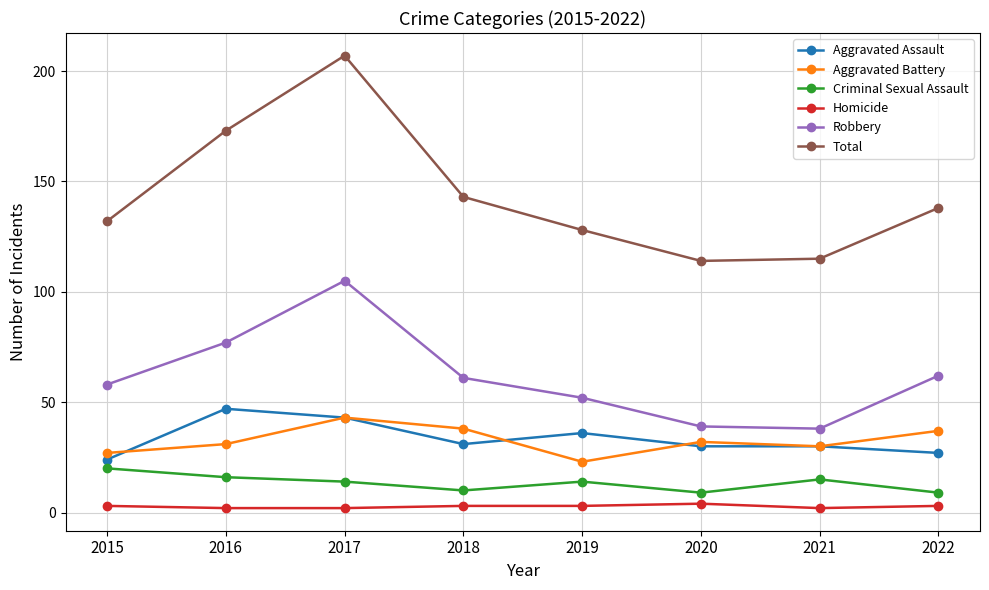

What is the spread (max minus min) of values at 2021?

113